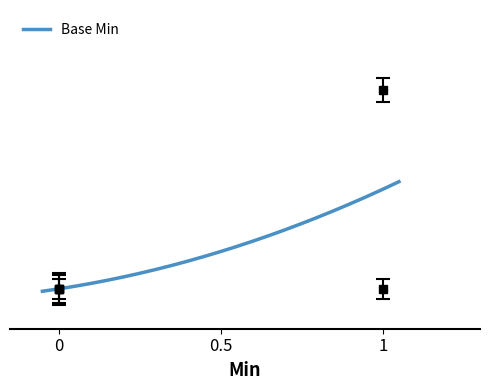

True or false: the data shows 1 at Extension.value[x].

False